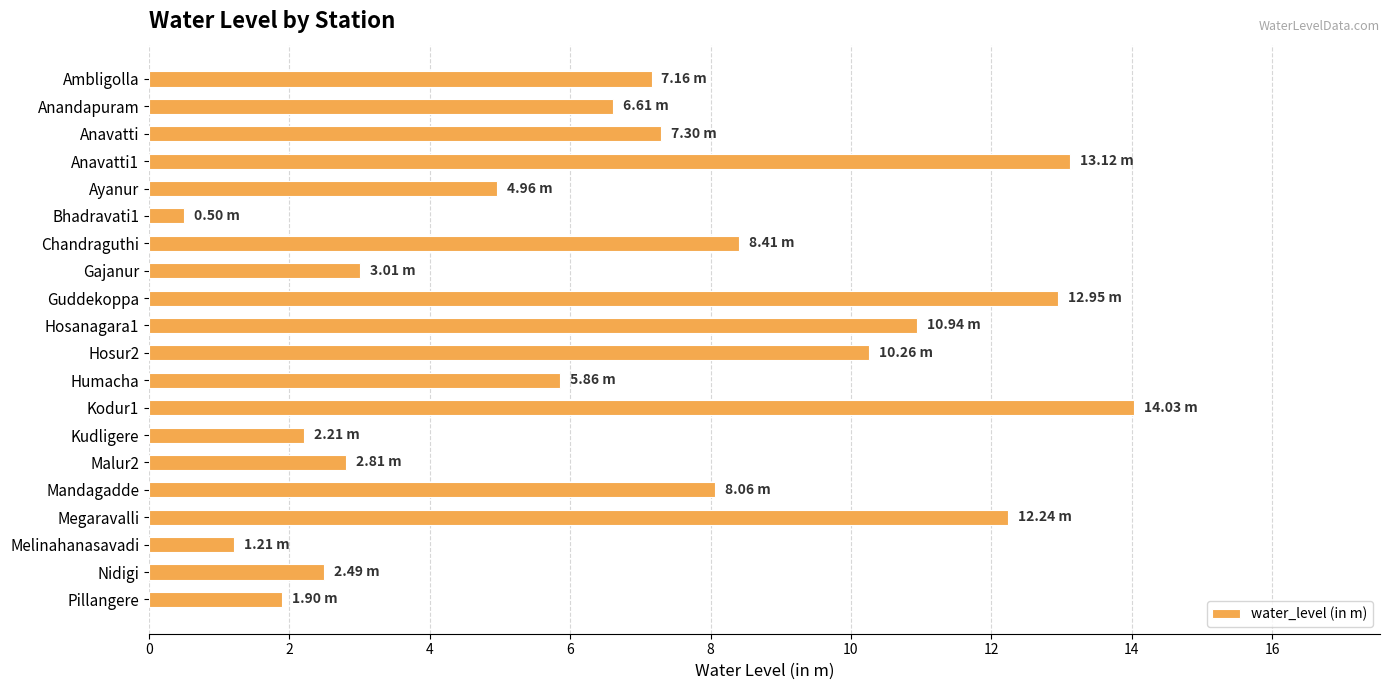

What is the difference between the maximum and second lowest values?

12.8